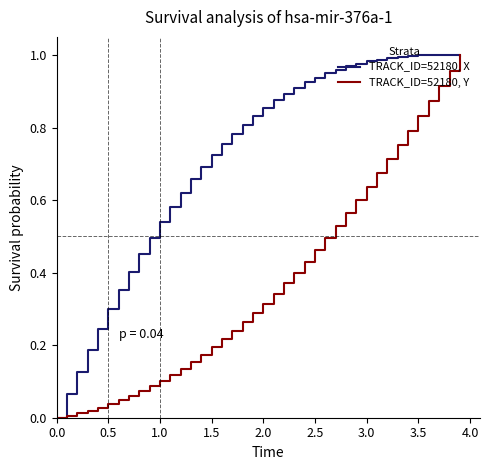

How many lines are shown in the chart?

2